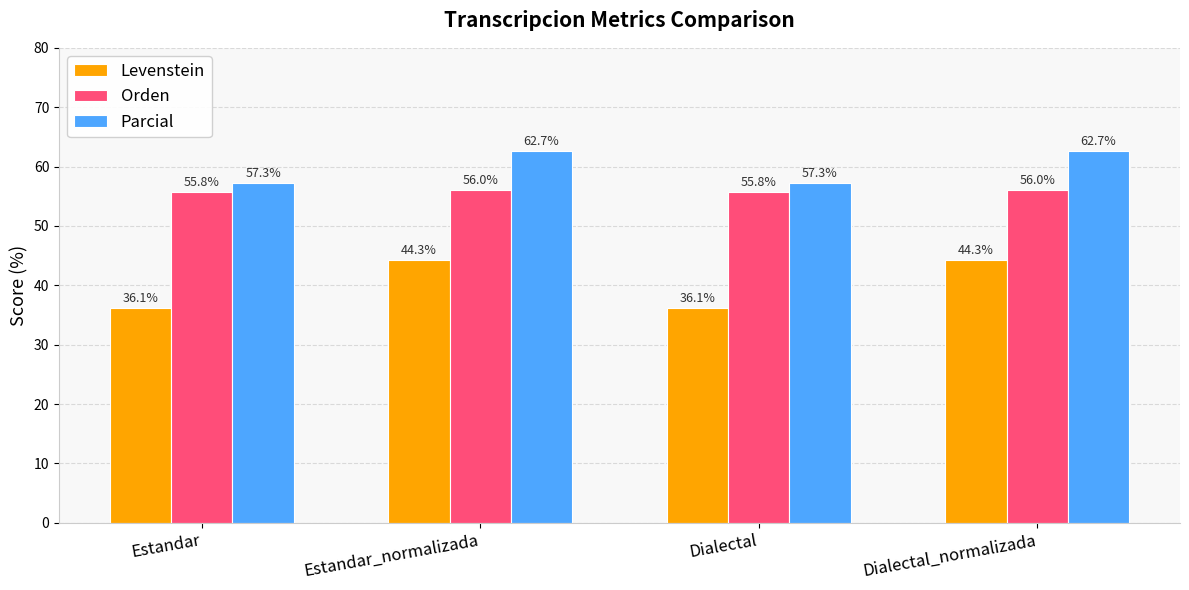

What is the minimum value shown in the chart?

36.1